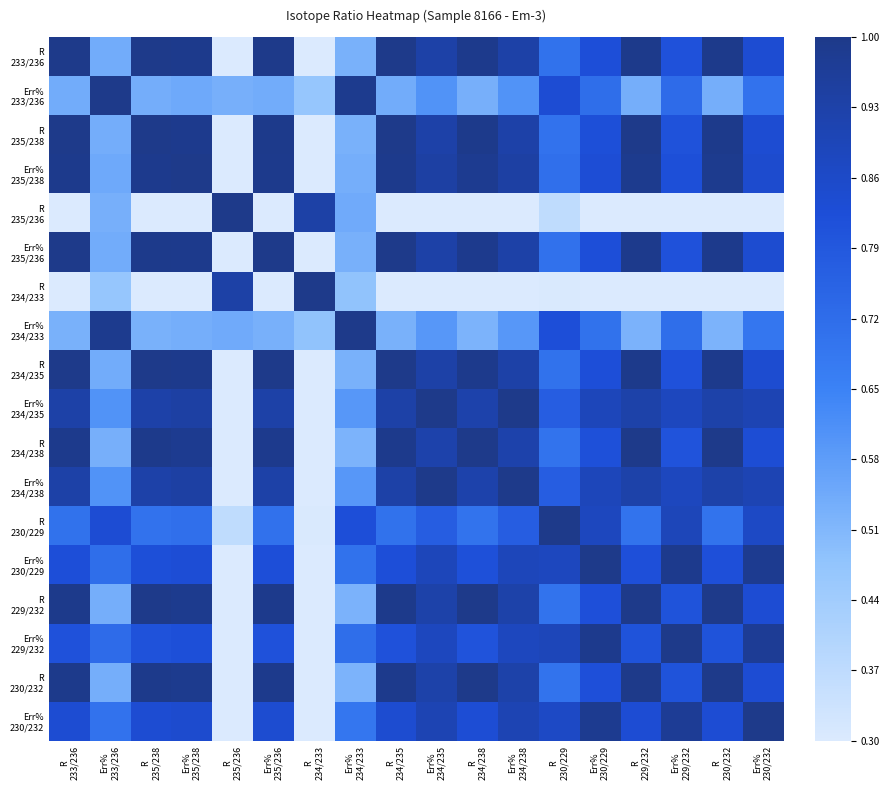

At which category is the sum across all series the highest?

Err%
234/235